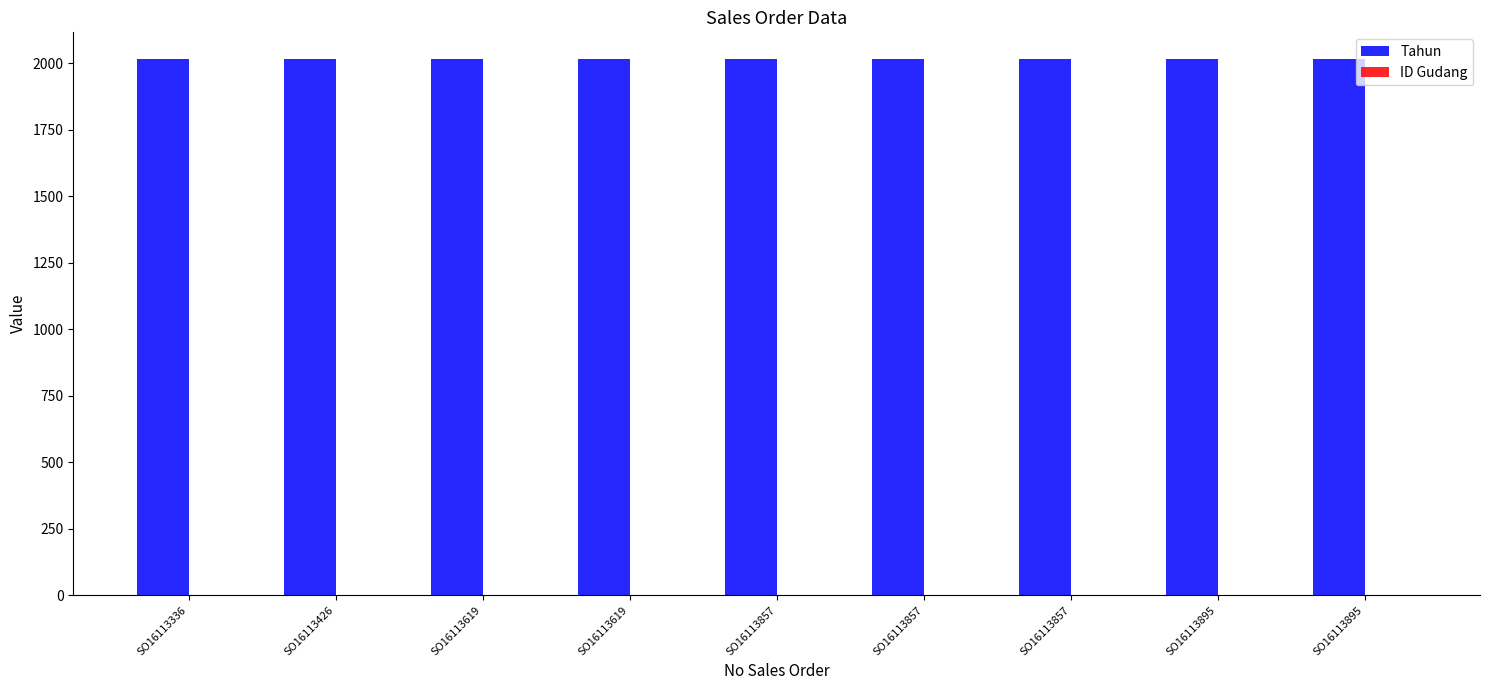

How many categories are shown in the chart?

9